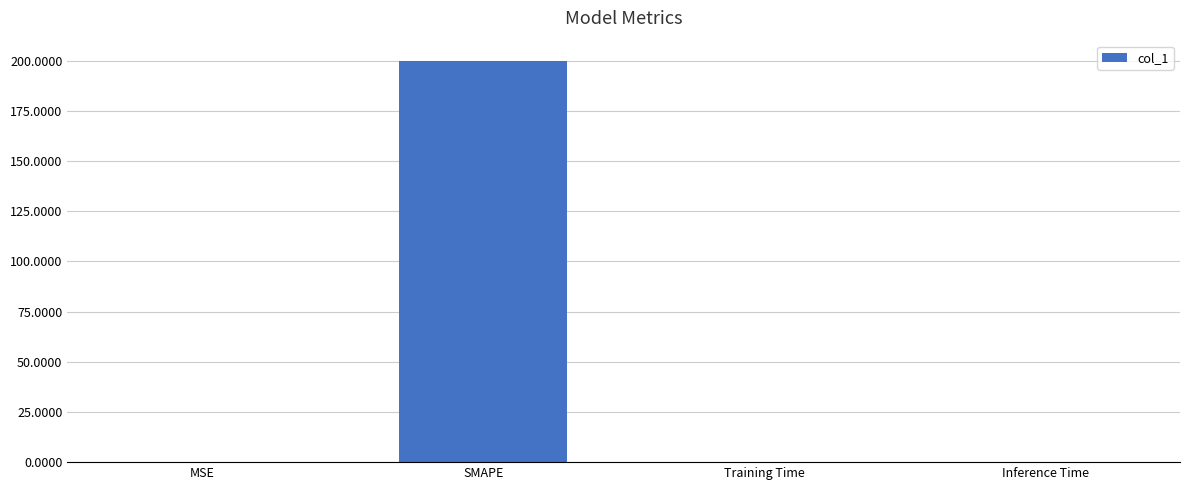

The value at SMAPE is 98.0. True or false?

False